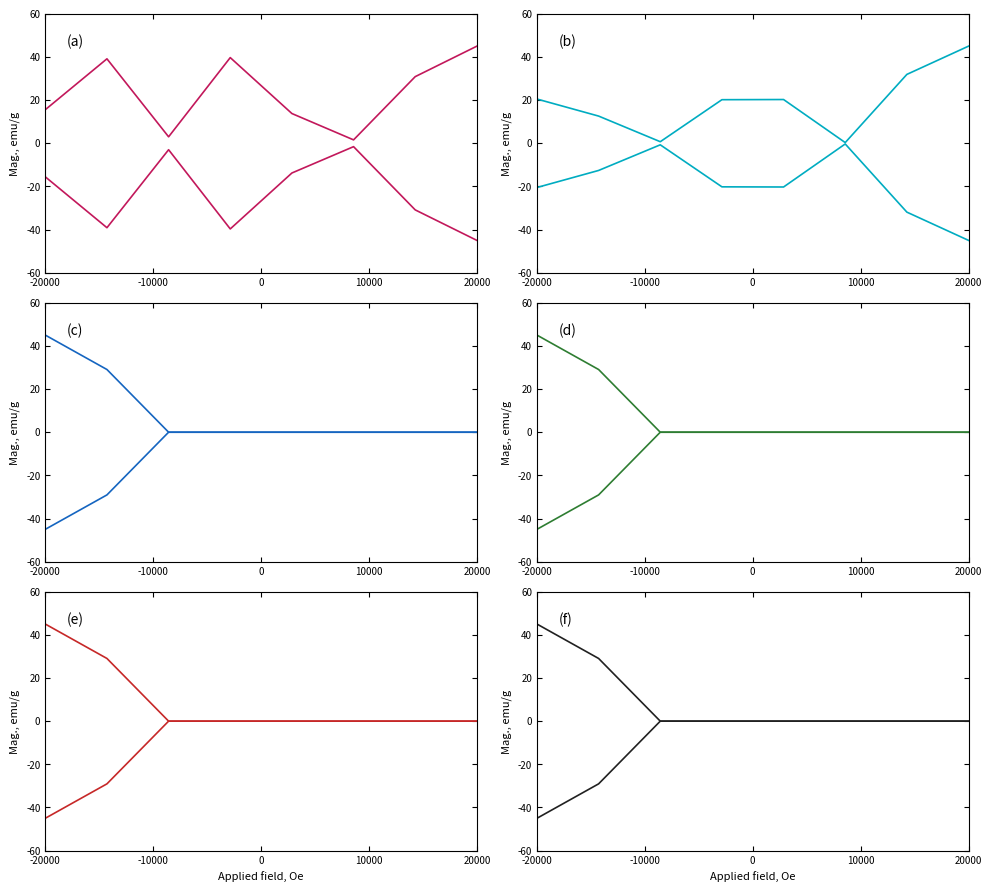

Does the chart display data point markers on the line(s)?

No